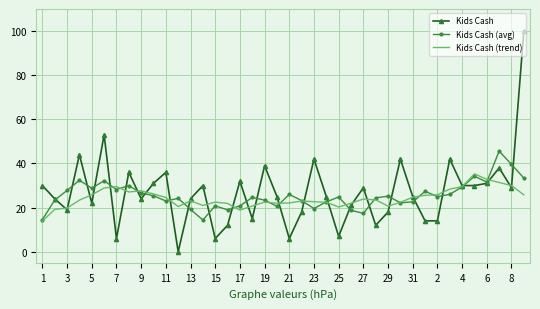

What is the lowest value of the Kids Cash (avg) series?

14.4